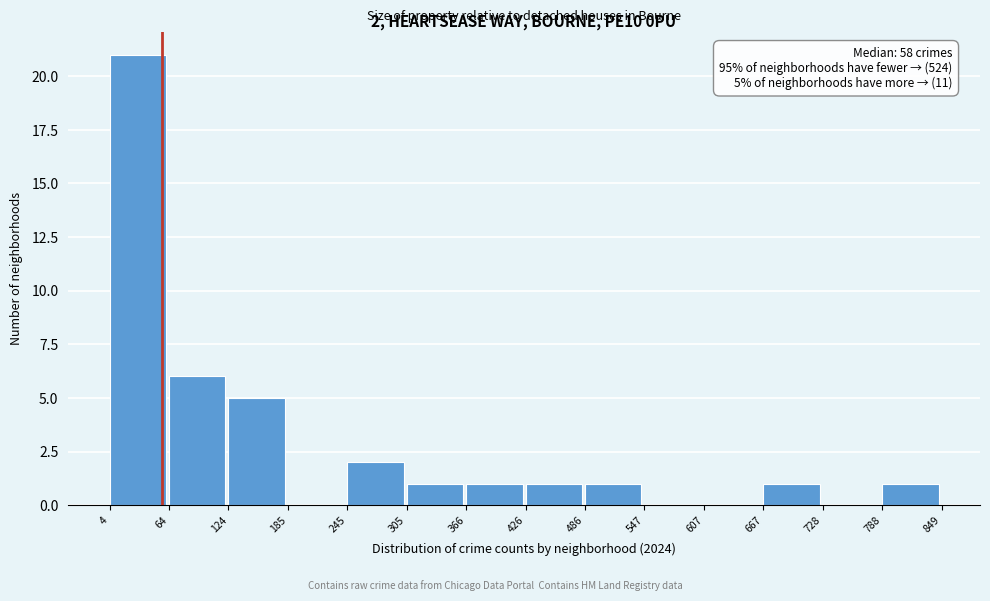

Over which range of the x-axis is the bar tallest?

4 to 64